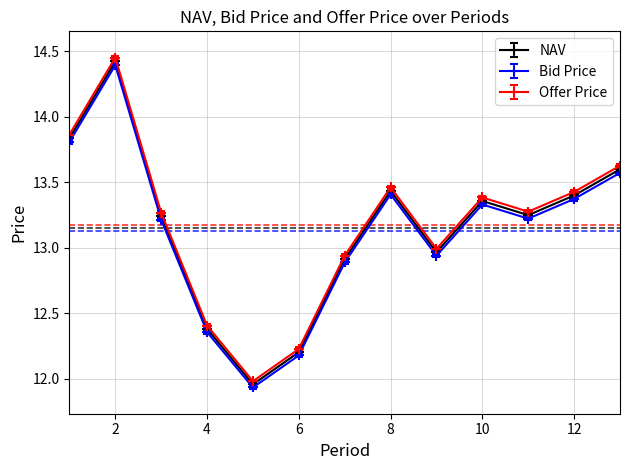

Count the number of categories in the chart.

13